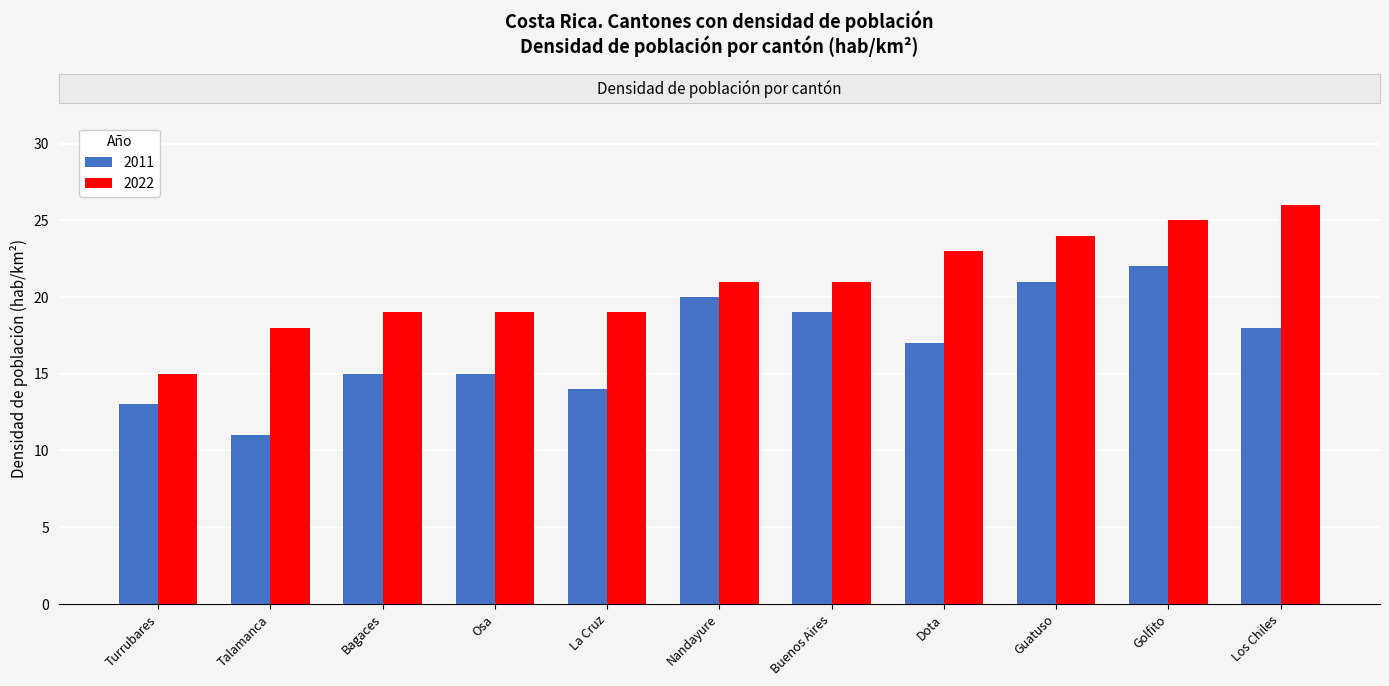

Between Bagaces and Guatuso, which series saw the biggest shift?

2011